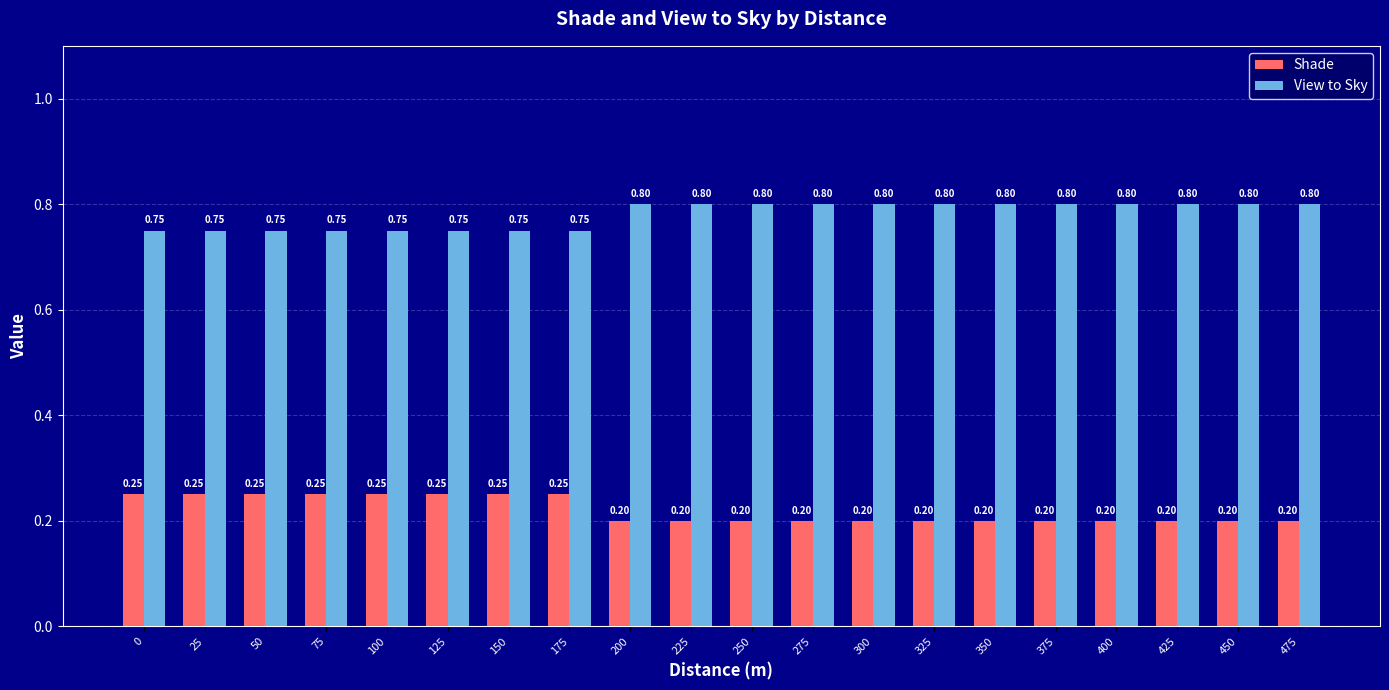

How many groups of bars are there?

20